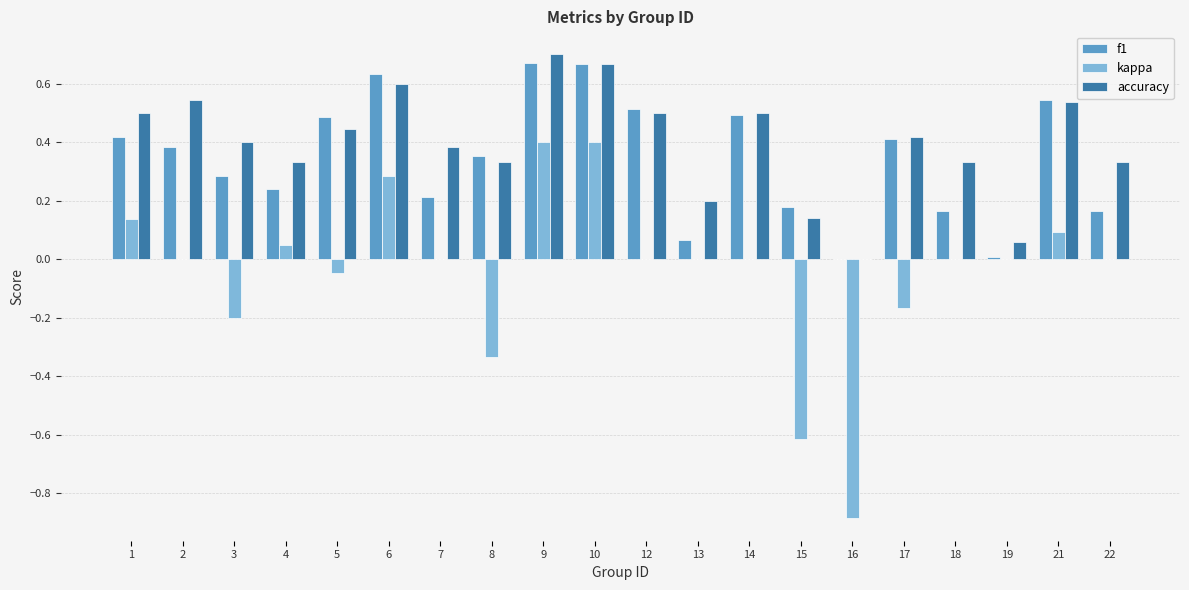

Is it true that accuracy equals 0.3 at 15?

False